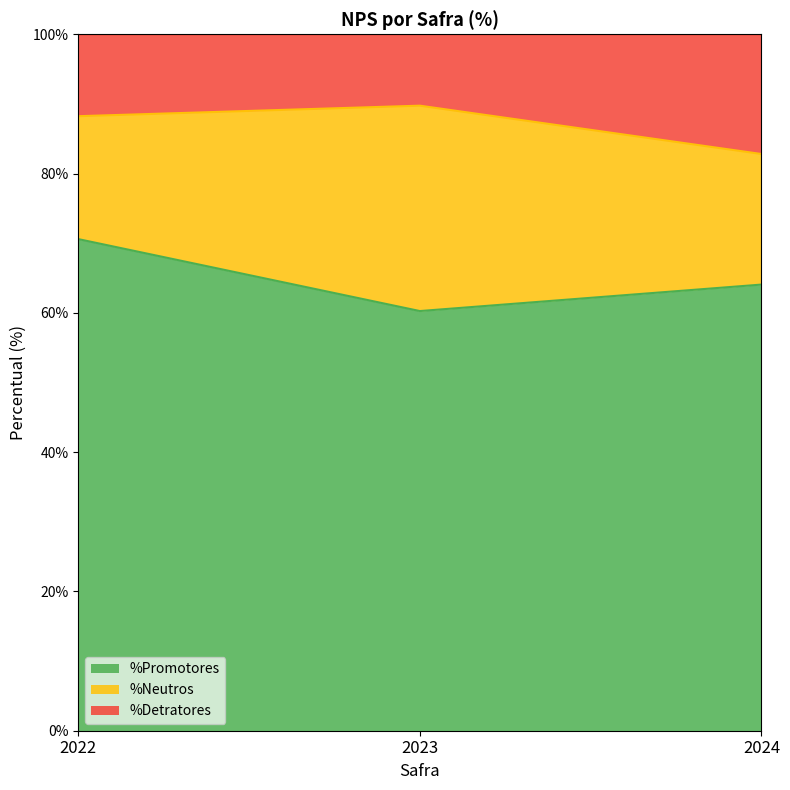

The %Neutros series shows 29.7 at 2023. True or false?

False